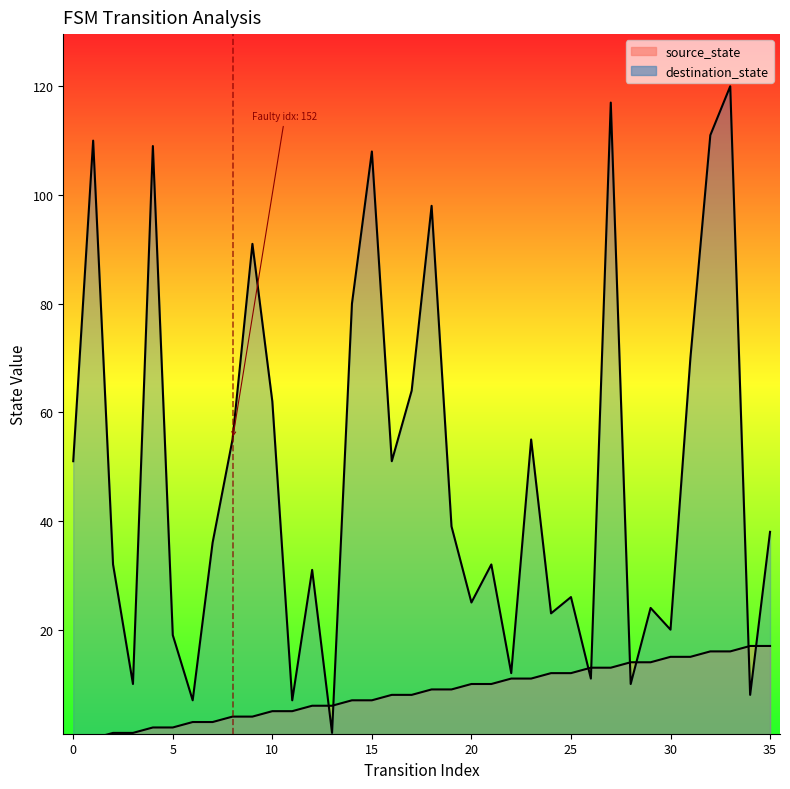

The value of source_state at 10 is 5. True or false?

True